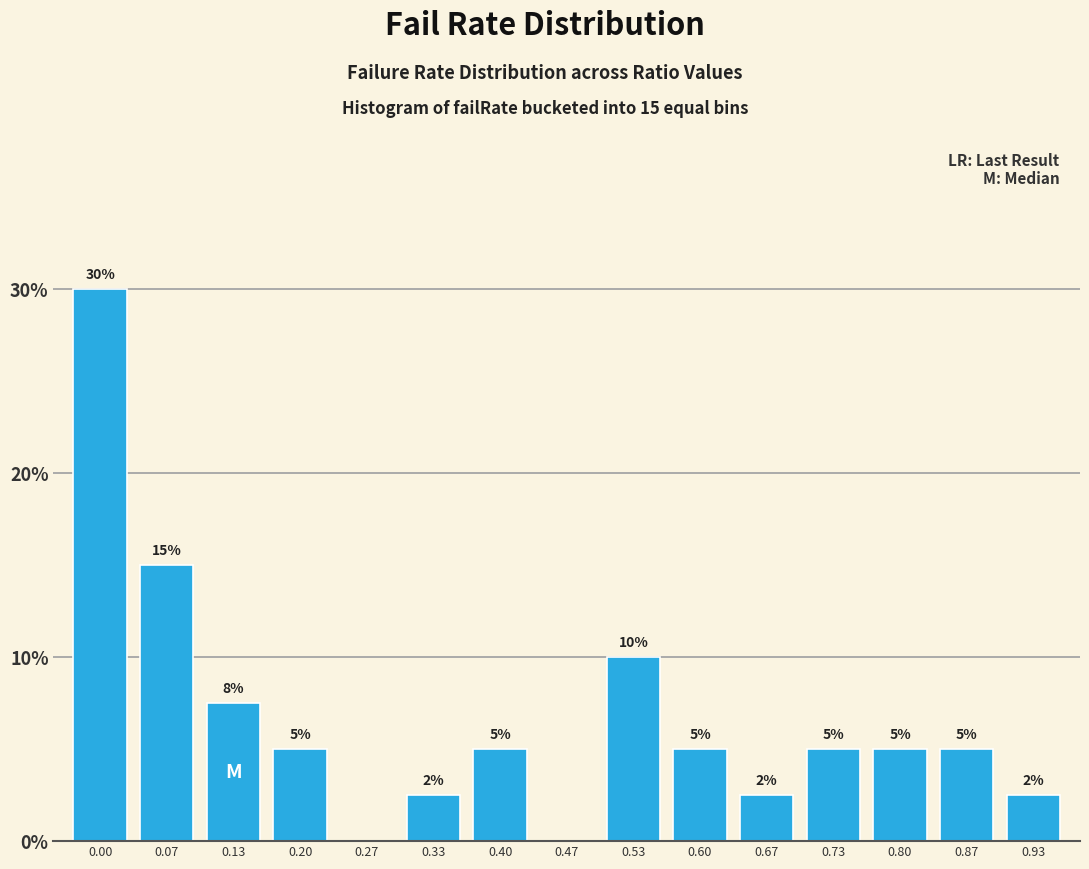

Read the value at 0.33.

2.5